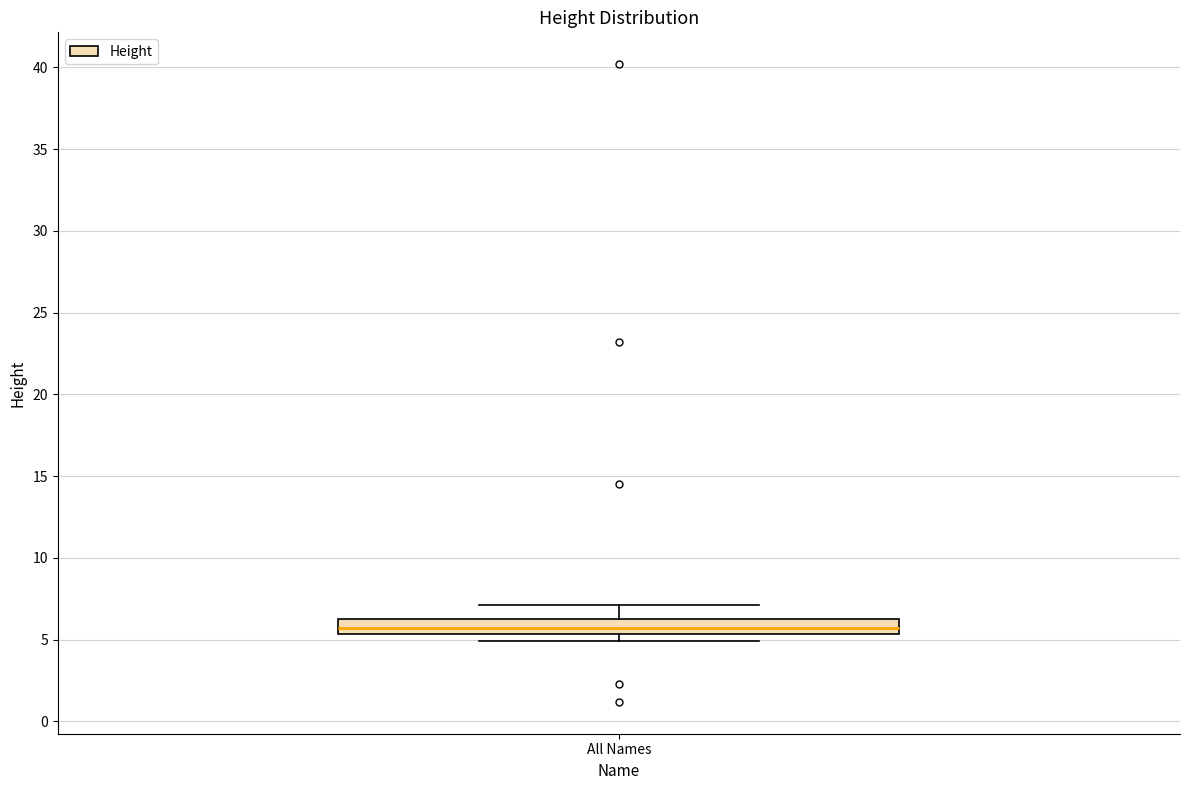

Read this box plot against the y-axis: the position of the median line, the range covered by the box, and the ends of both whiskers. The values are not printed on the chart, so give them approximately, as read against the axis.

median 5.5 (inside the box), box 5.5 to 6.5, whiskers 5.0 to 7.0